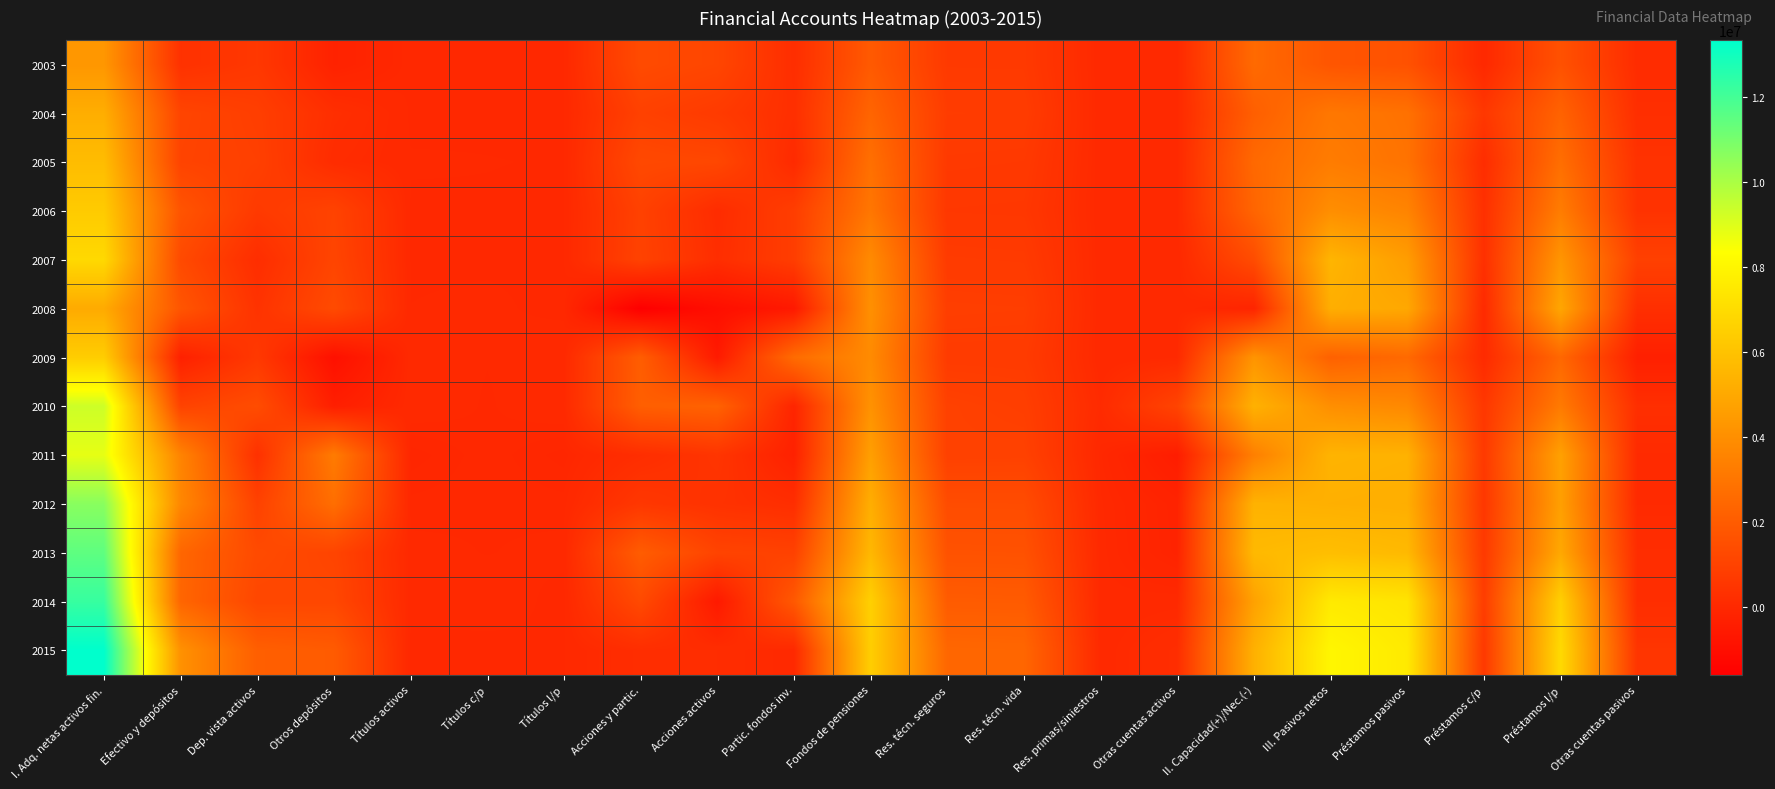

What is the total value across all series at Préstamos pasivos?

57828495